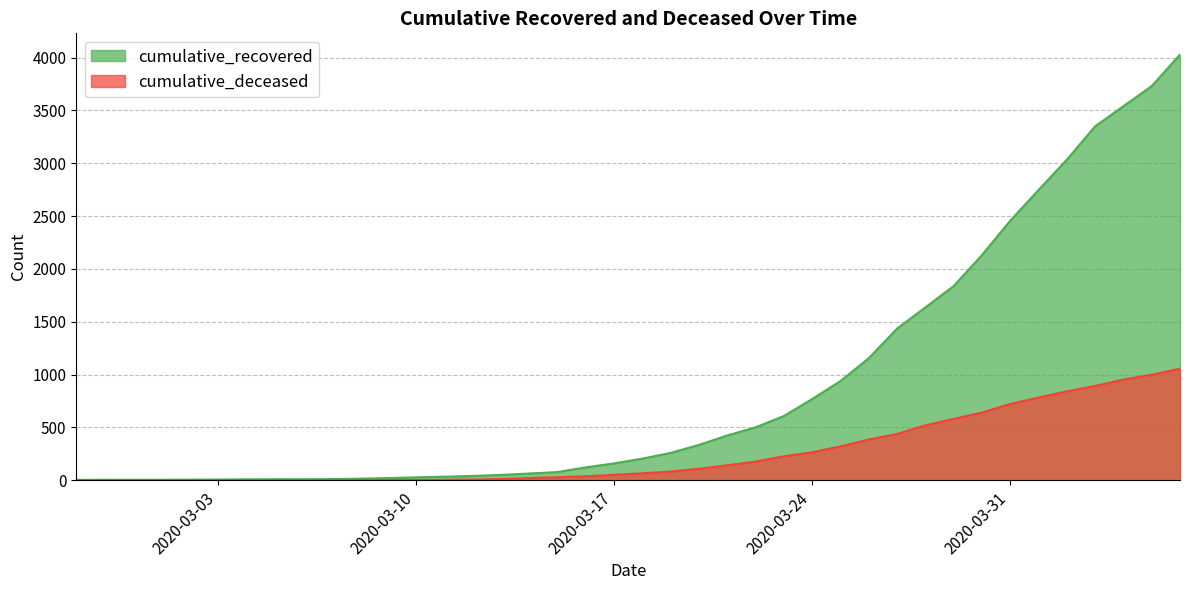

At which label is cumulative_deceased closest to 528?

2020-03-28